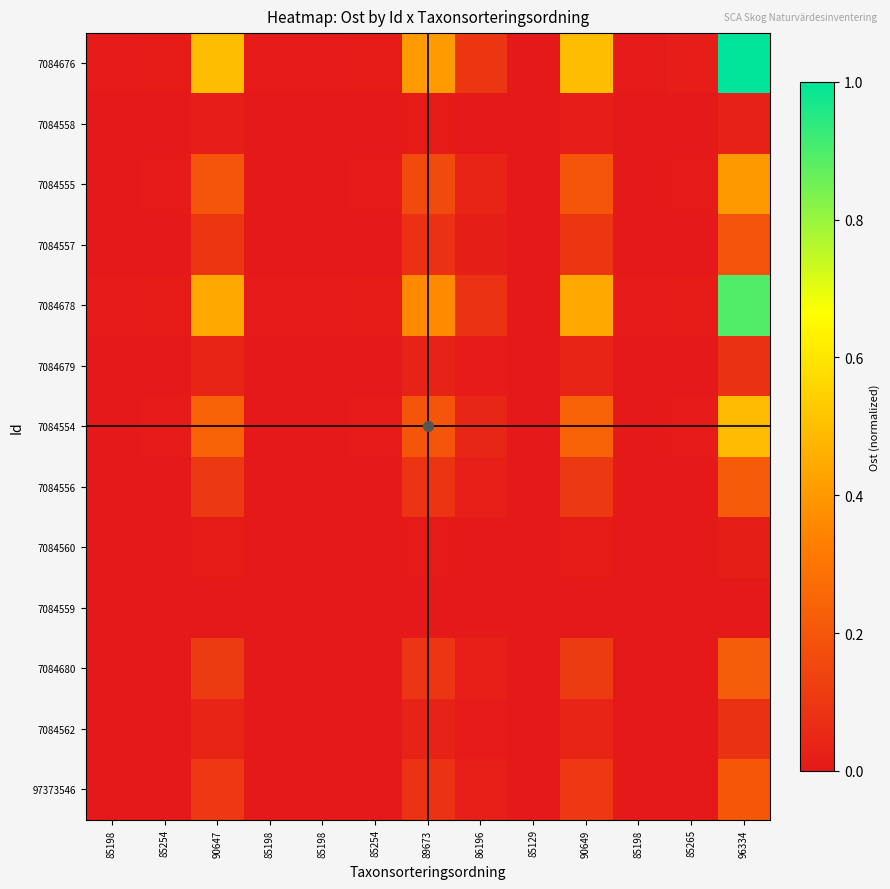

Which series changed the most between 90647 and 85198?

7084676